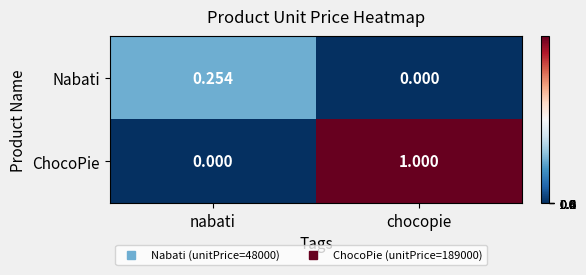

At which label does Nabati reach its peak?

nabati